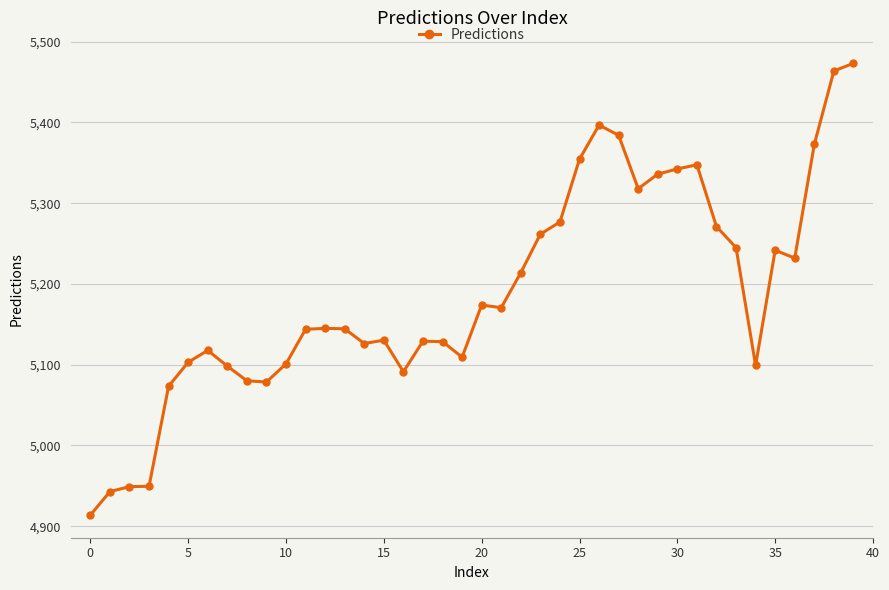

What is the smallest value displayed?

4913.7